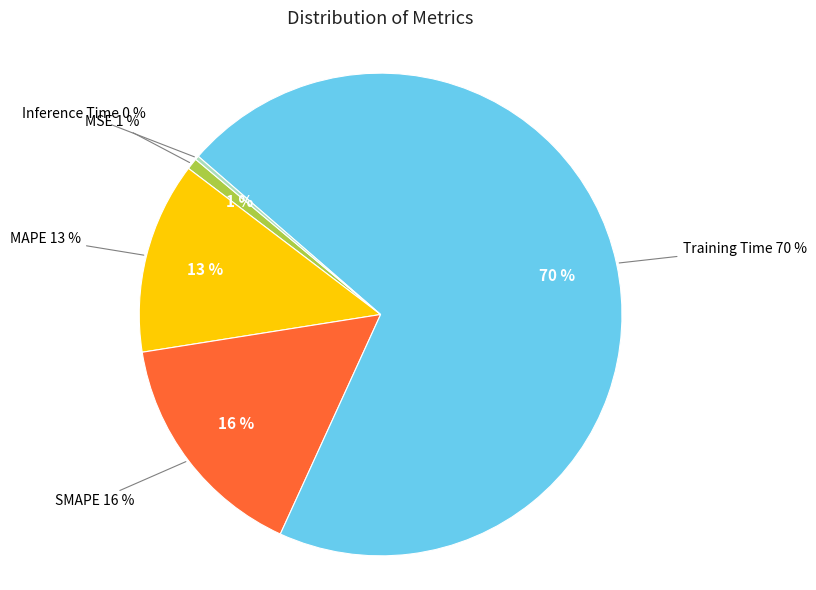

Which category accounts for the majority?

Training Time